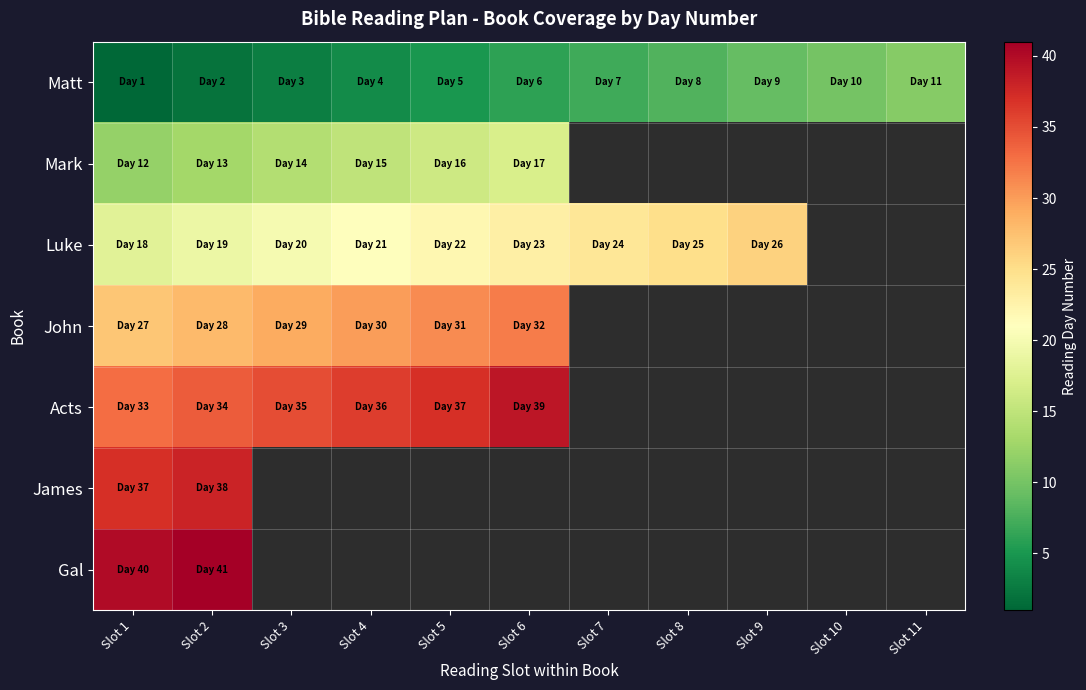

What is the smallest value displayed?

1.0